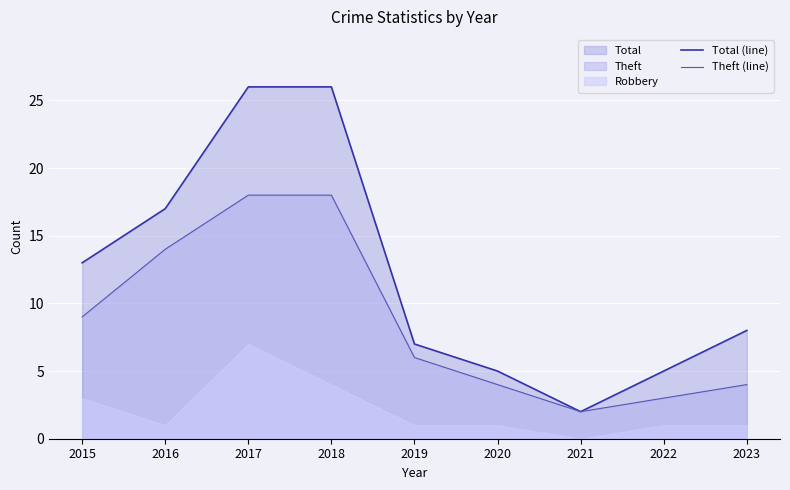

What is the average value of the Total (line) series?

12